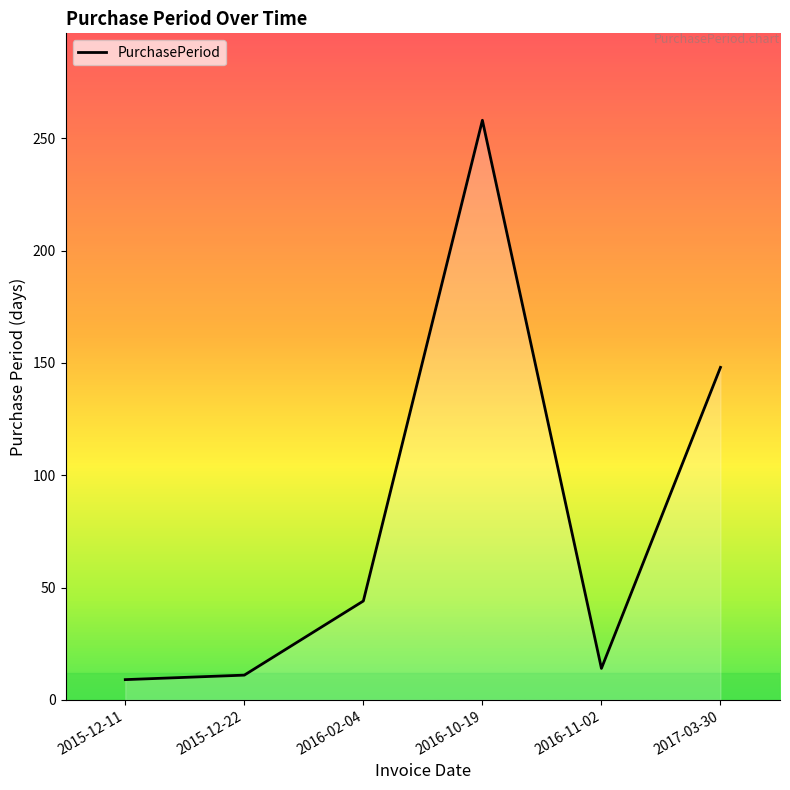

What position from the right is 2015-12-11?

6